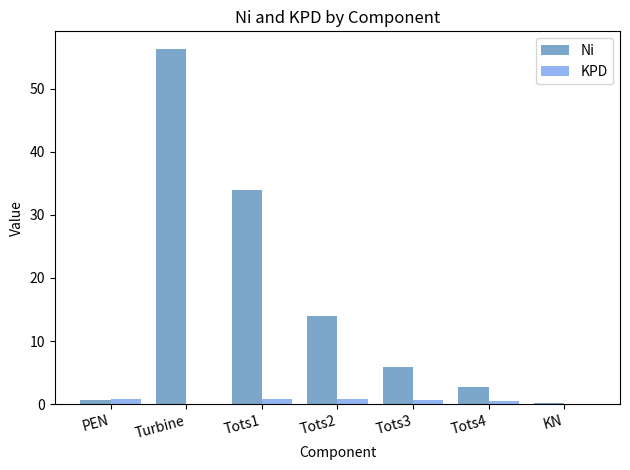

What is the total value across all series at Turbine?

56.3